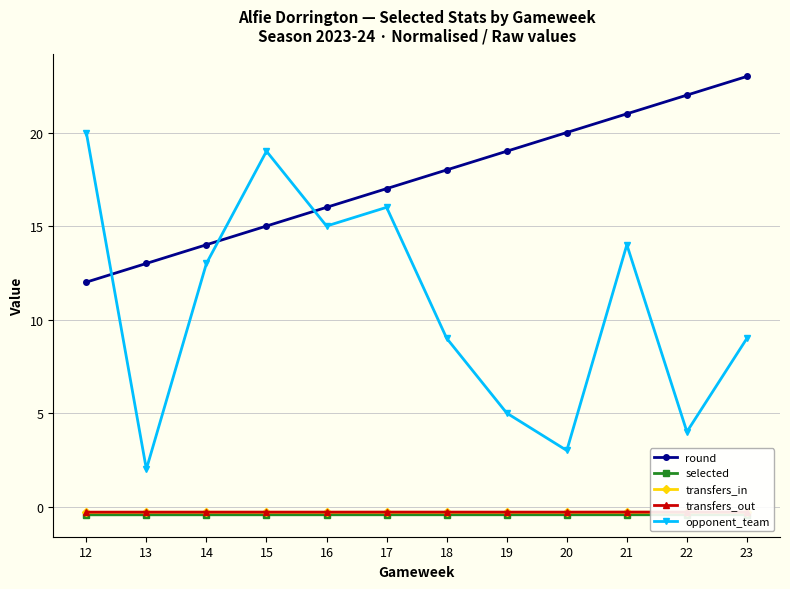

At which label does selected reach its peak?

23